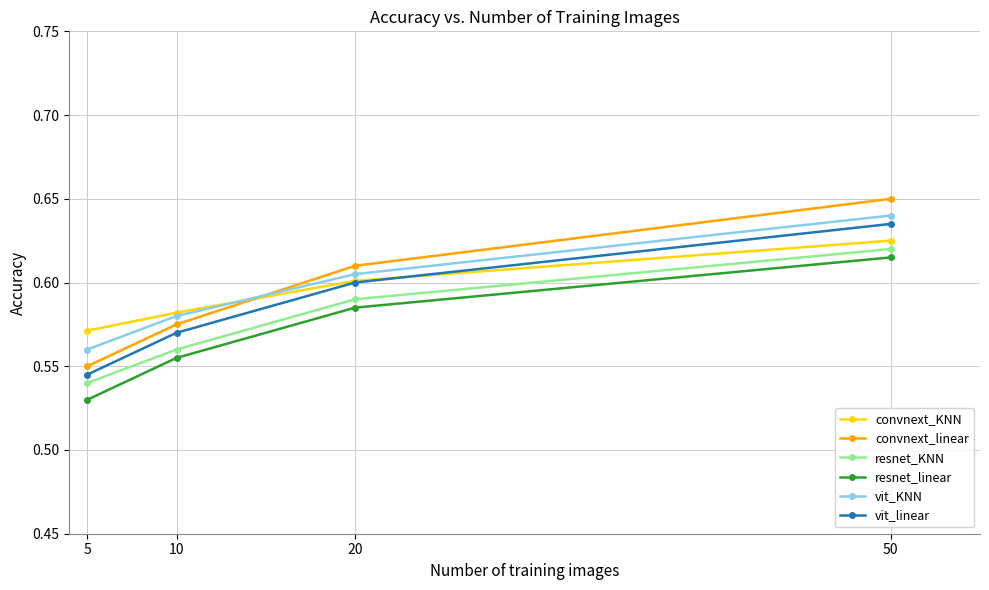

At how many categories does at least one series exceed 0?

4